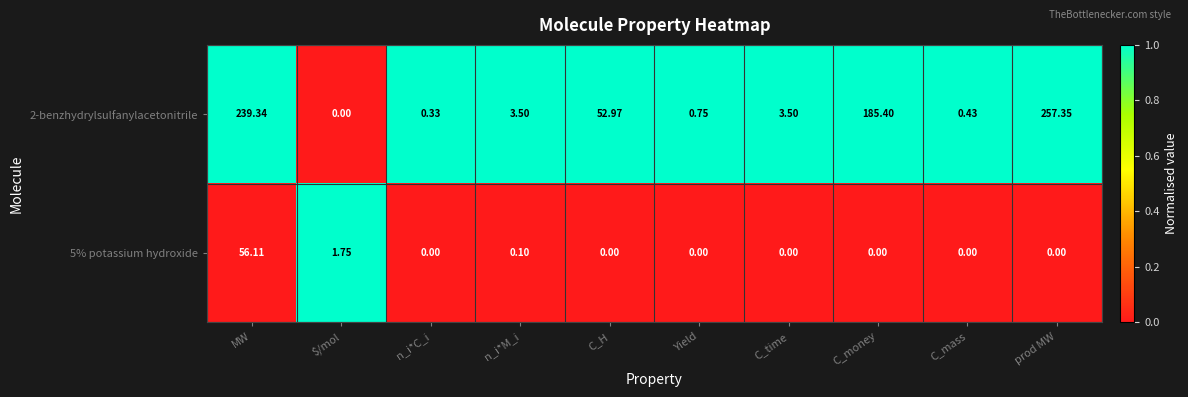

At which category is the sum across all series the highest?

MW